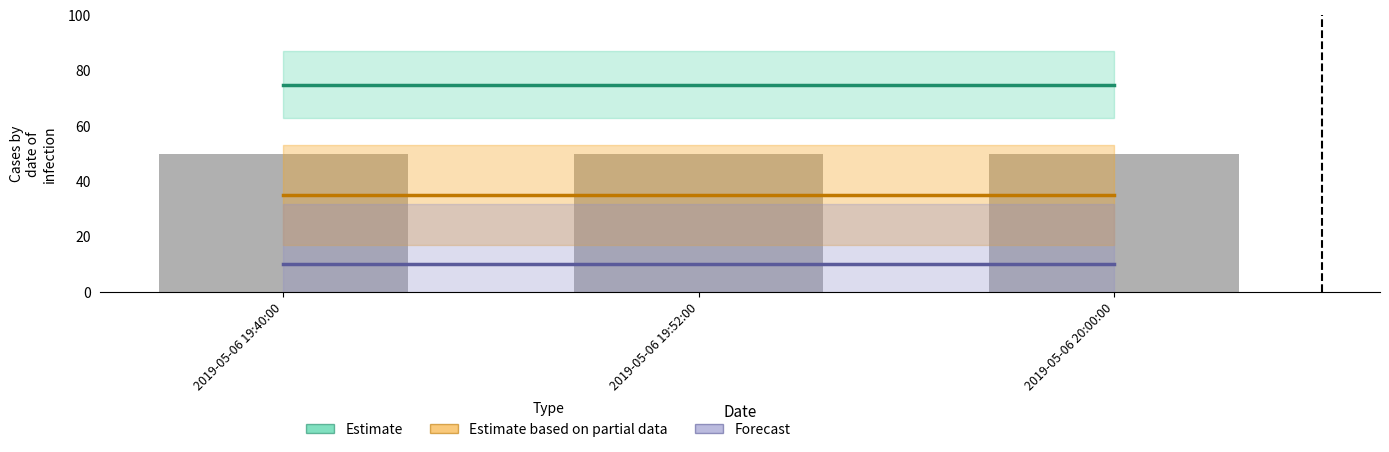

At which label does Estimate reach its minimum?

2019-05-06 19:40:00